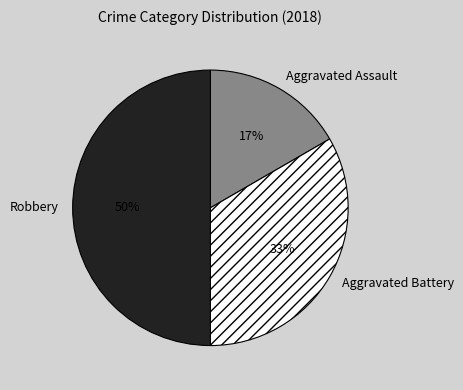

Between Aggravated Assault and Robbery, which is larger?

Robbery